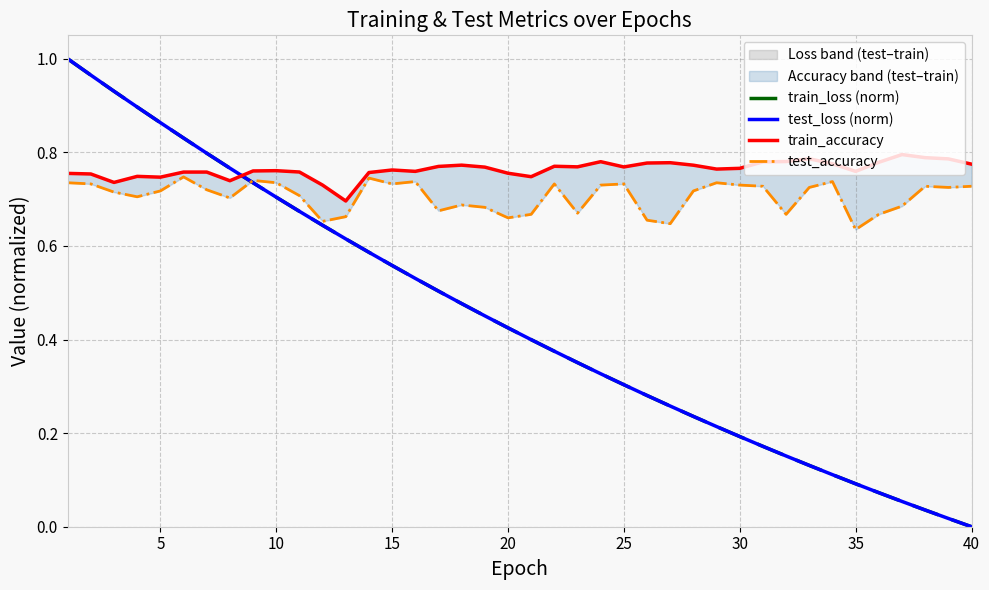

How many lines are shown in the chart?

4